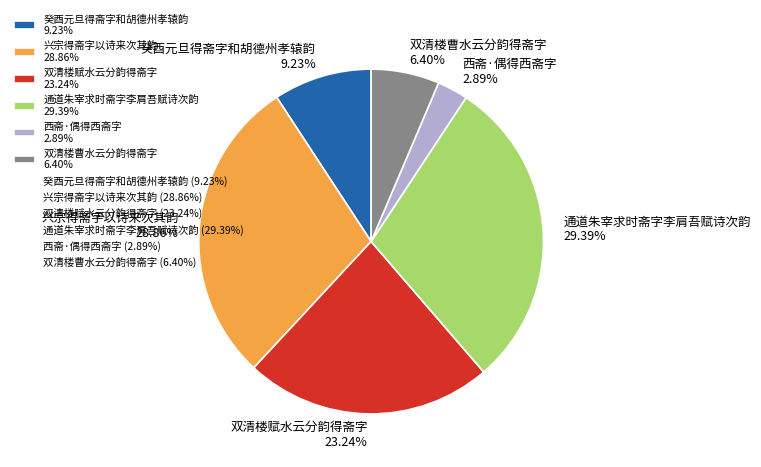

How many slices are in this pie chart?

6